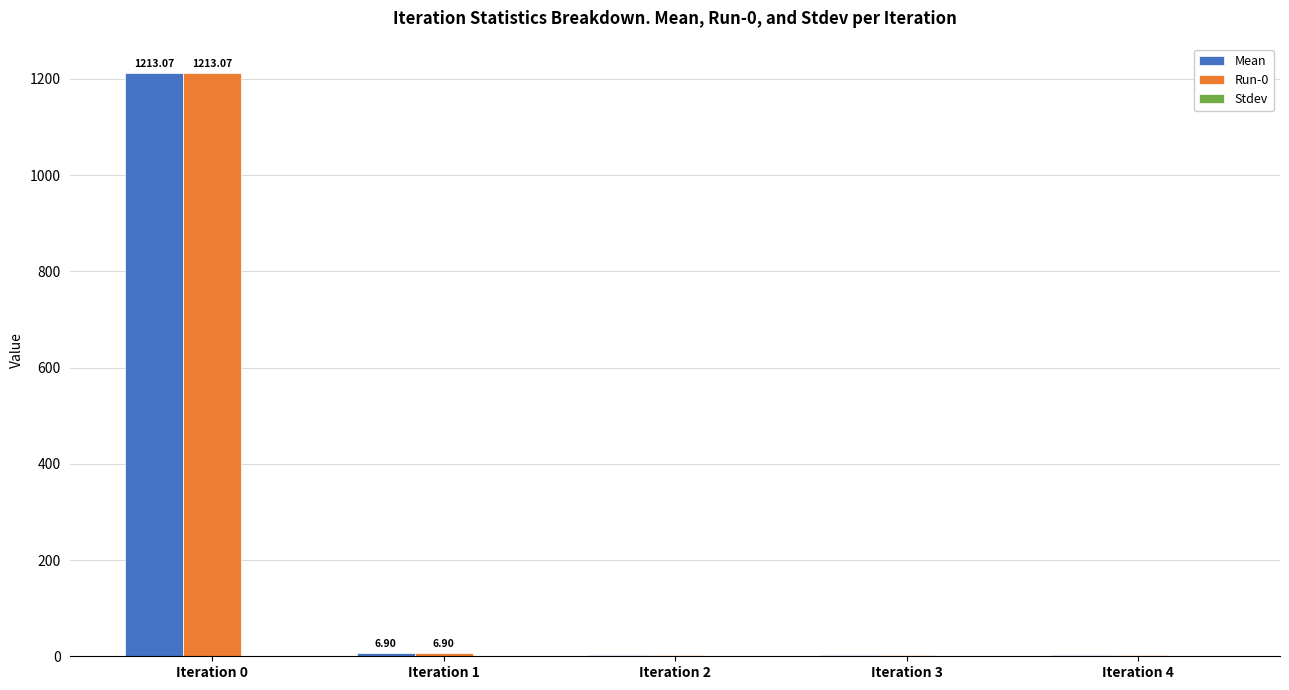

At which category is the sum across all series the highest?

Iteration 0